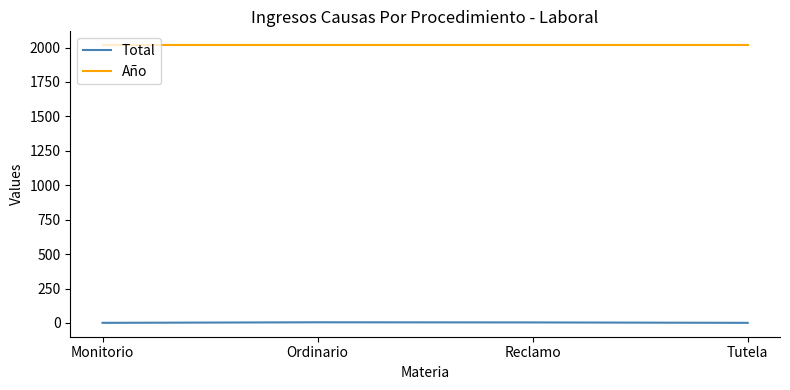

How many interior local peaks does the Total series have?

1